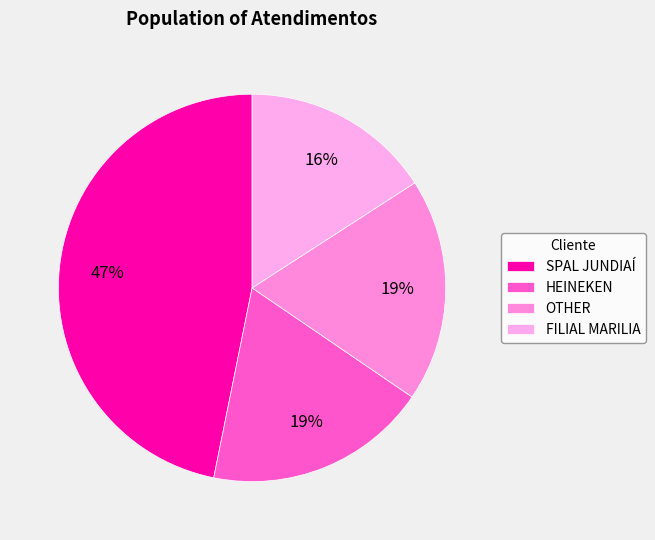

True or false: HEINEKEN accounts for 33% of the total.

False